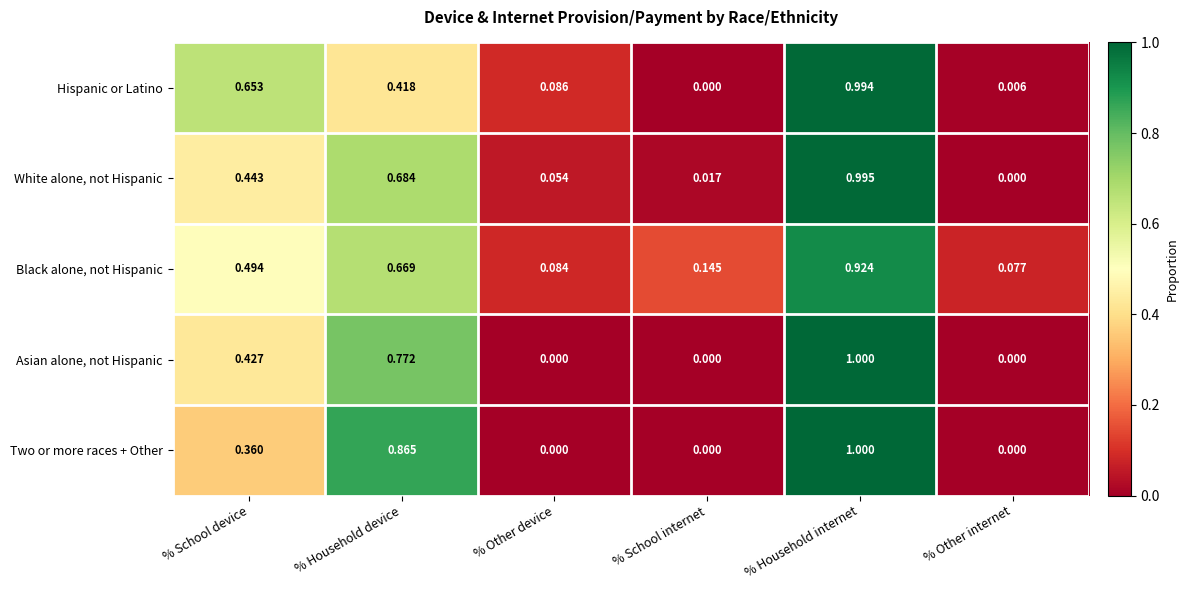

Between % Other device and % Other internet, which series saw the biggest shift?

Hispanic or Latino